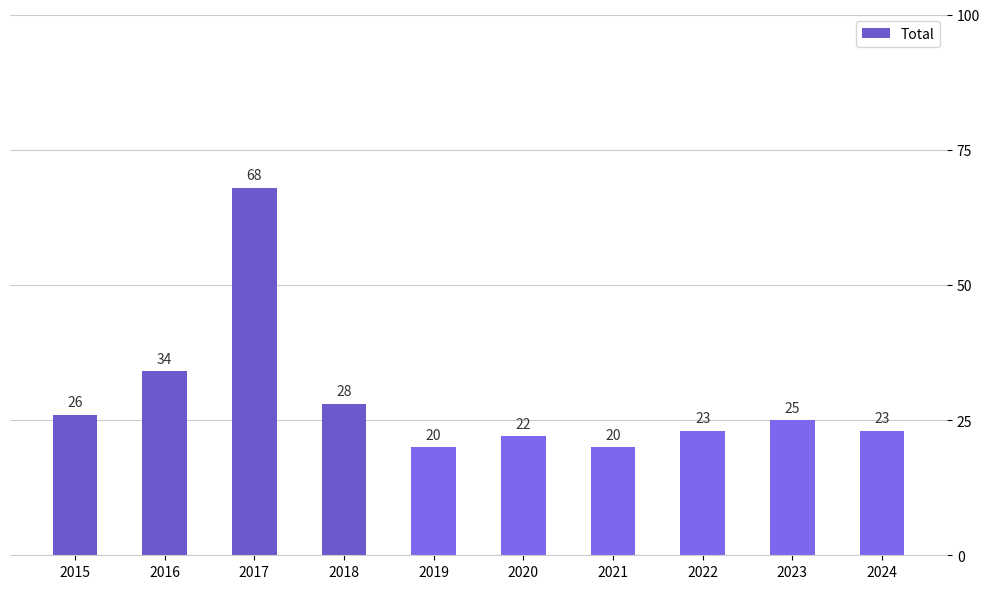

Where does the data first go above 25?

2015